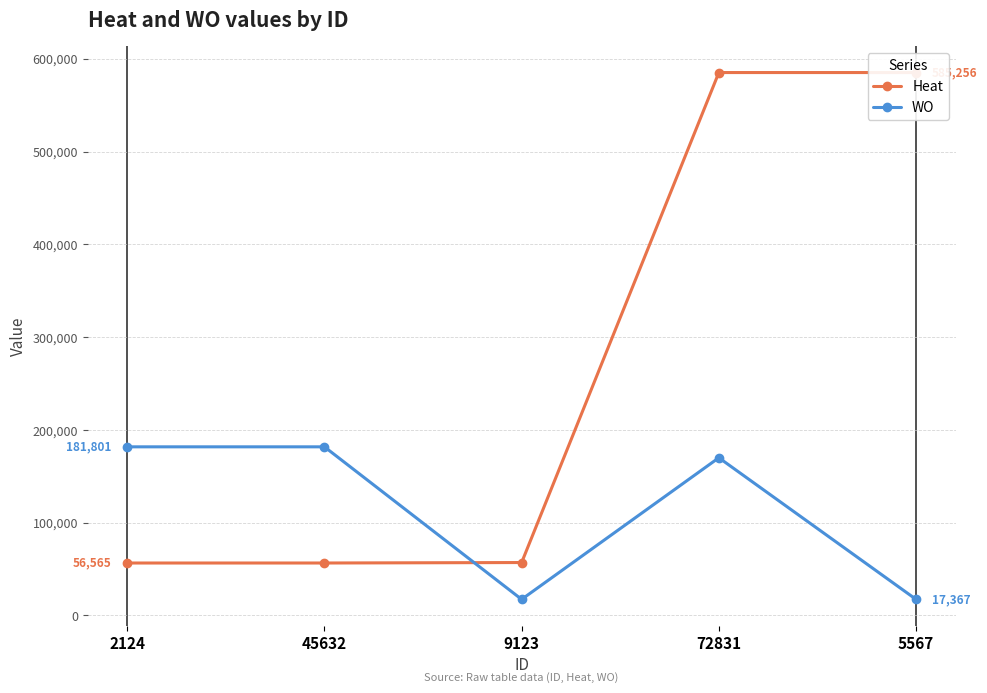

What are all the series names shown in the legend?

Heat, WO